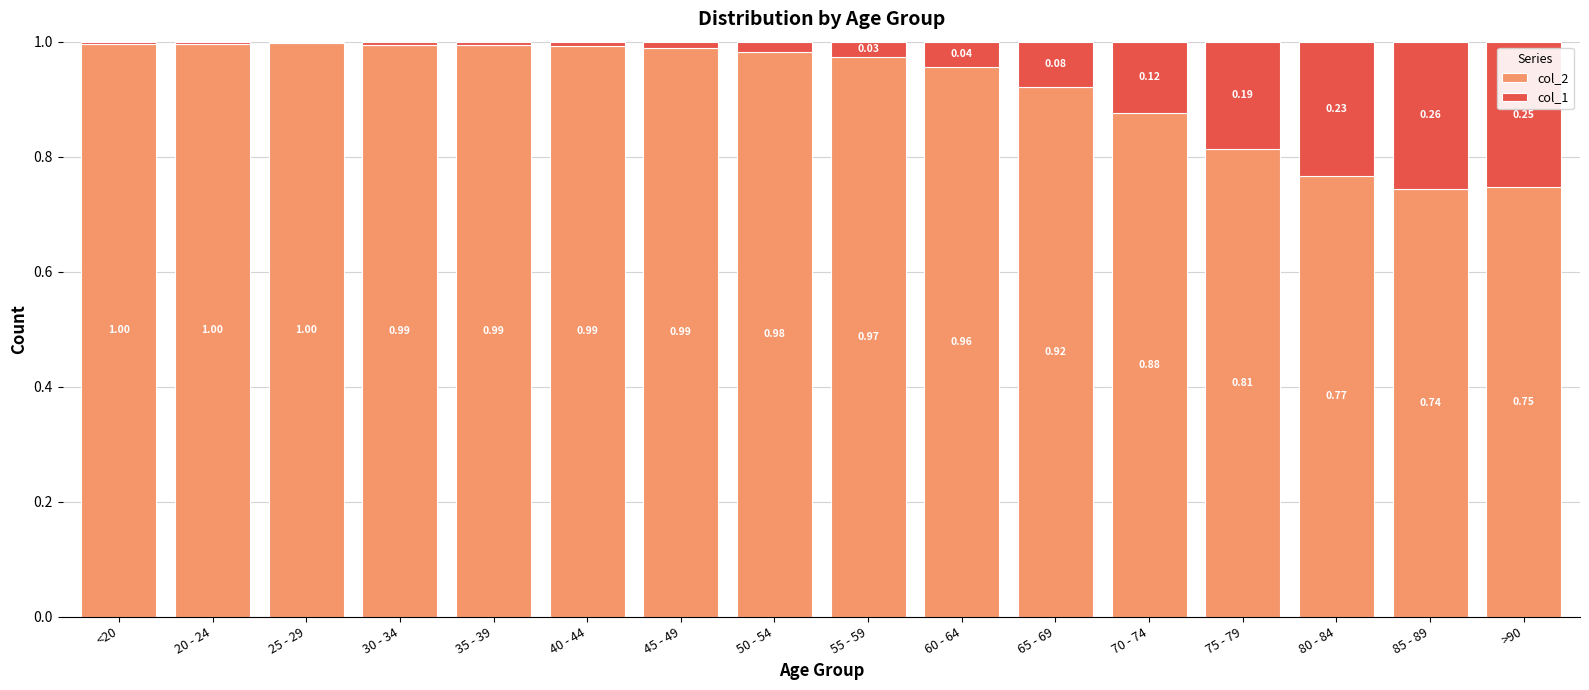

The col_2 series shows 0.4 at 45 - 49. True or false?

False